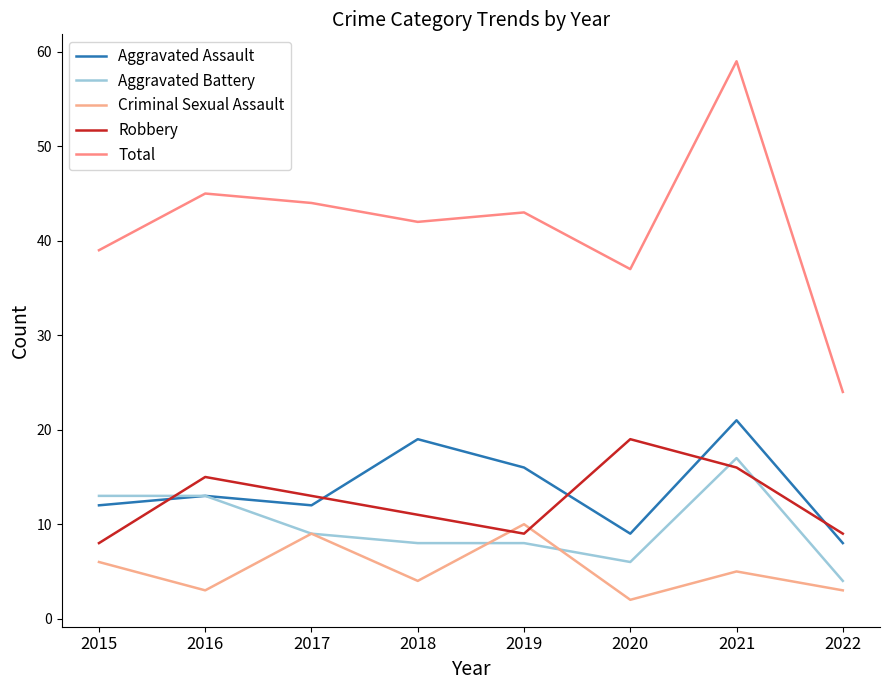

True or false: Criminal Sexual Assault and Aggravated Assault cross at least once.

False